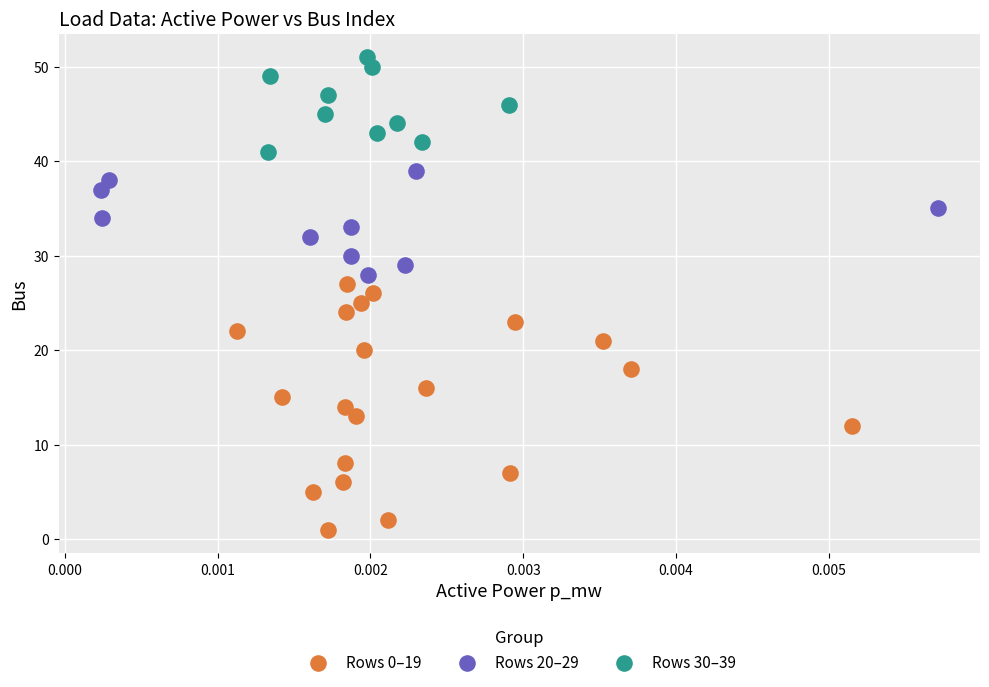

Which series has the largest Y range (max minus min)?

Rows 0–19